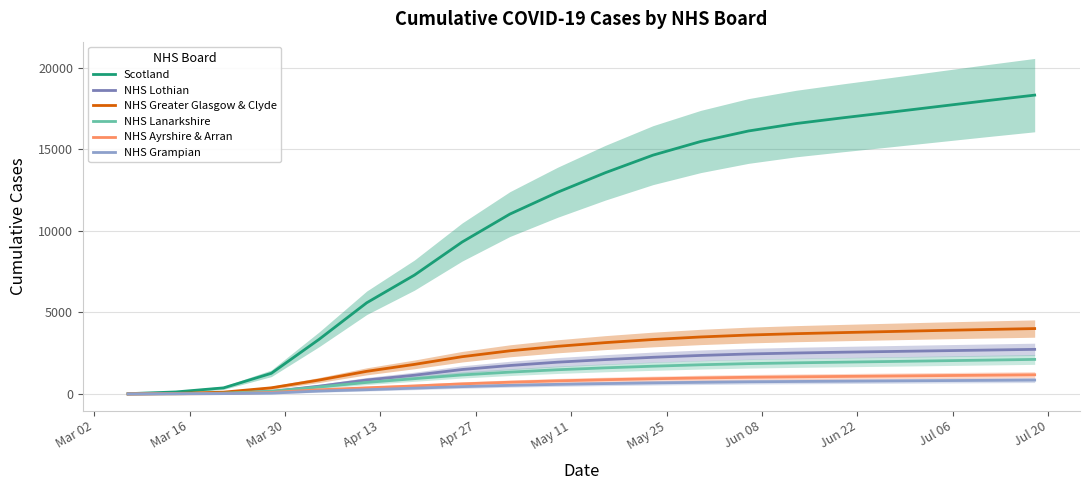

Reading left to right, list all the values displayed in this chart.

Scotland: 16	123	373	1264	3345	5590	7288	9316	11028	12367	13564	14643	15480	16124	16581	16940	17283	17634	17984	18324
NHS Lothian: 0	25	44	151	476	856	1147	1498	1744	1948	2107	2247	2362	2451	2511	2561	2604	2648	2690	2734
NHS Greater Glasgow & Clyde: 0	31	110	376	851	1387	1812	2284	2645	2921	3147	3338	3494	3612	3696	3764	3829	3893	3952	4009
NHS Lanarkshire: 0	10	49	165	427	707	937	1166	1338	1484	1601	1701	1789	1859	1908	1950	1991	2033	2075	2118
NHS Ayrshire & Arran: 0	6	21	90	254	376	491	618	720	804	872	931	981	1021	1050	1075	1100	1125	1150	1175
NHS Grampian: 0	9	20	52	177	261	355	449	527	588	636	678	714	744	765	782	799	817	834	851